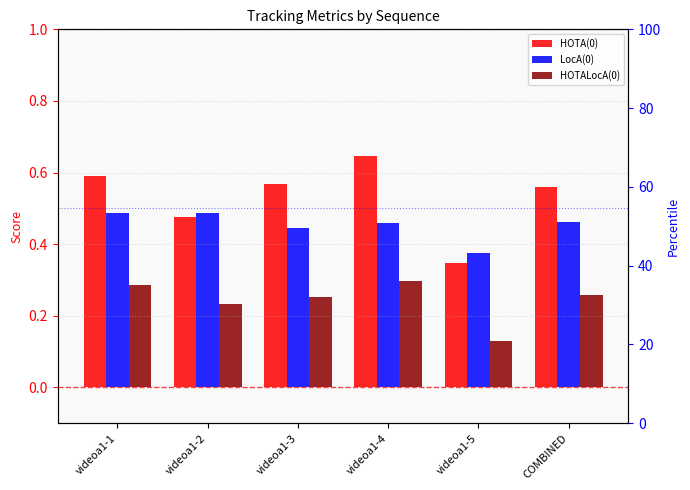

Rank the series by their maximum value, from highest to lowest.

HOTA(0), LocA(0), HOTALocA(0)